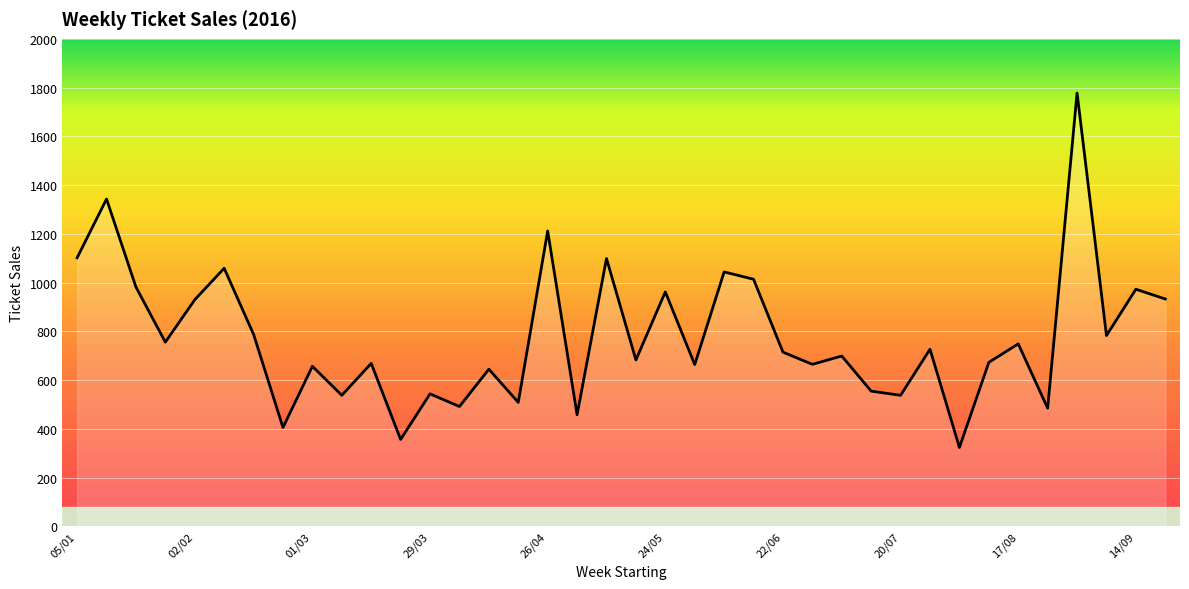

What is the smallest value displayed?

324